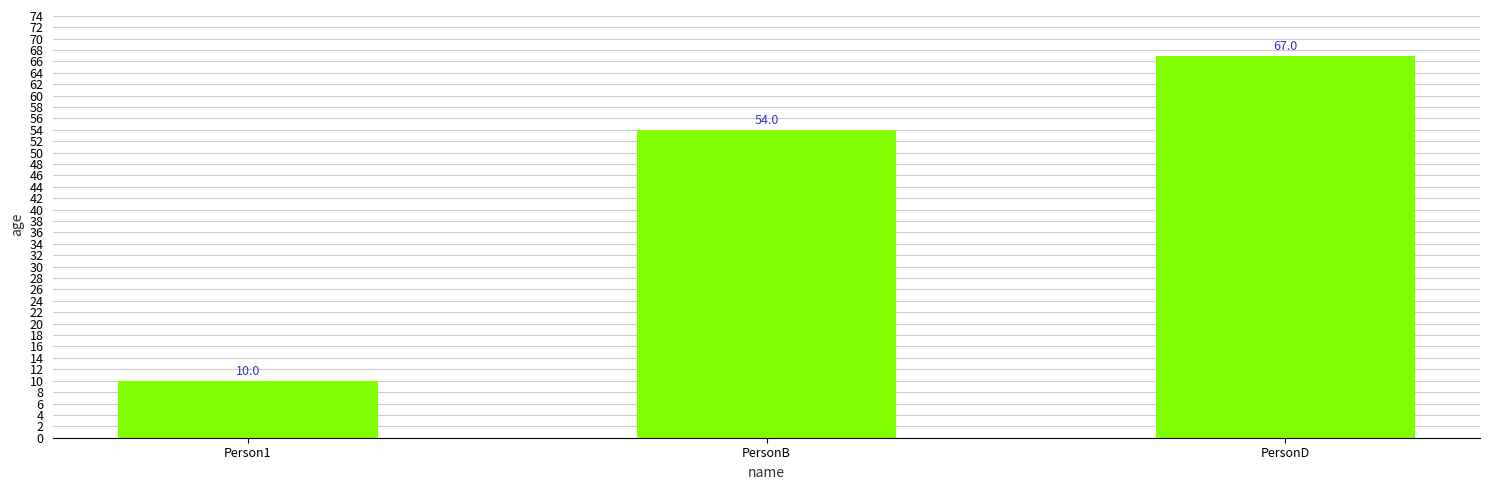

Count the number of categories in the chart.

3